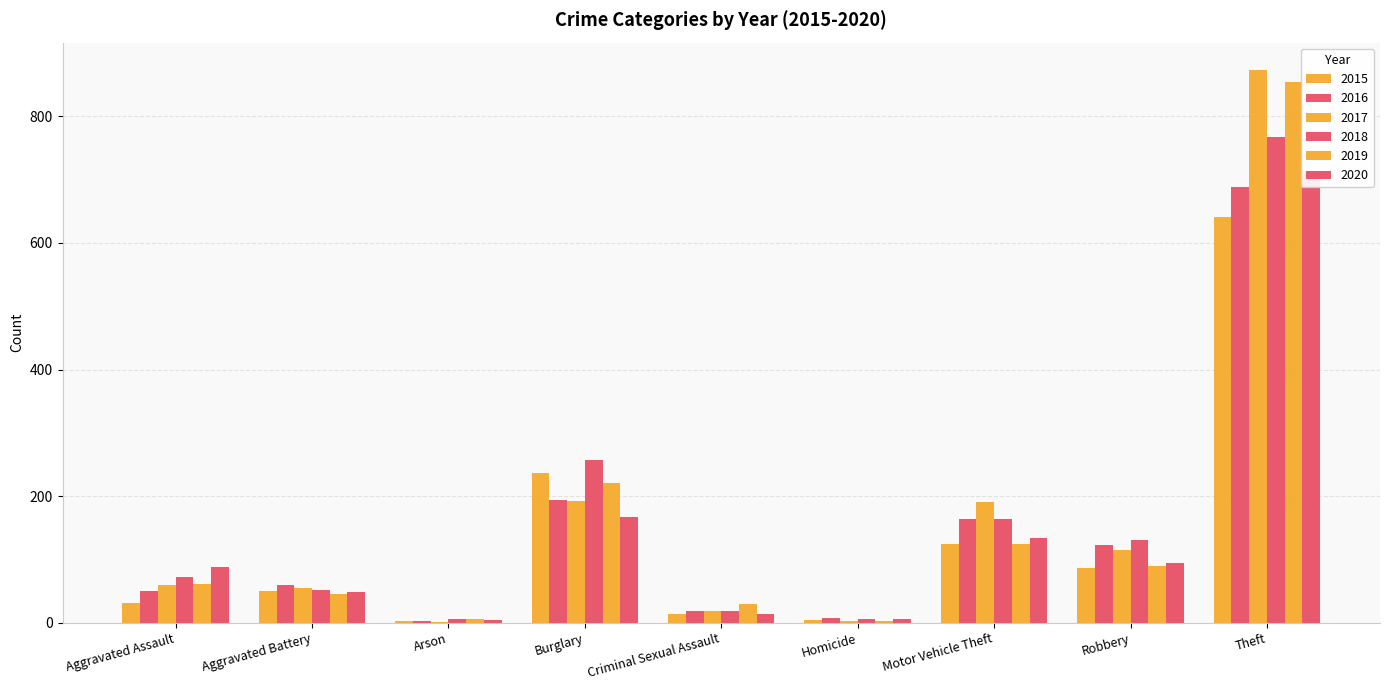

What is the difference between the second highest and second lowest values in the 2020 series?

161